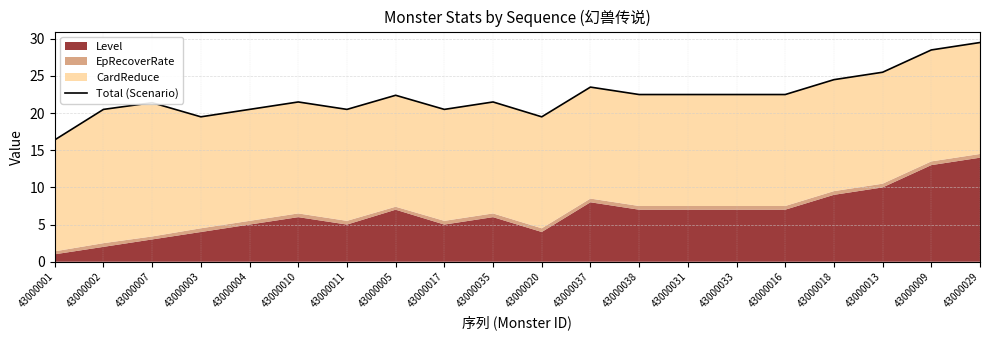

What is the sum of the values at 43000007 and 43000016?

43.9